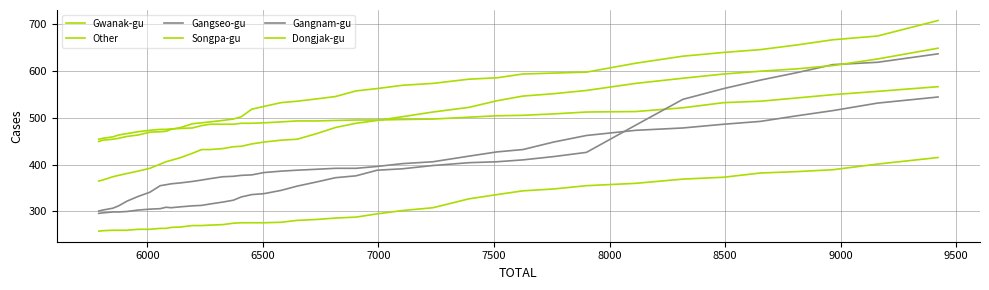

Which series has the largest total across all categories?

Other